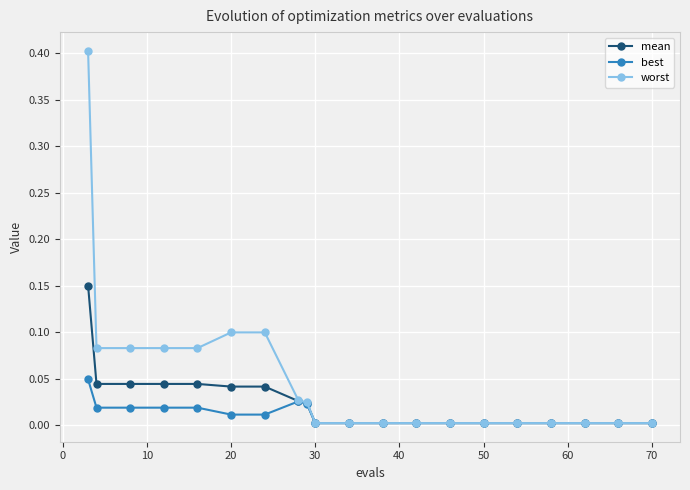

List the series in order of their overall mean, highest first.

worst, mean, best